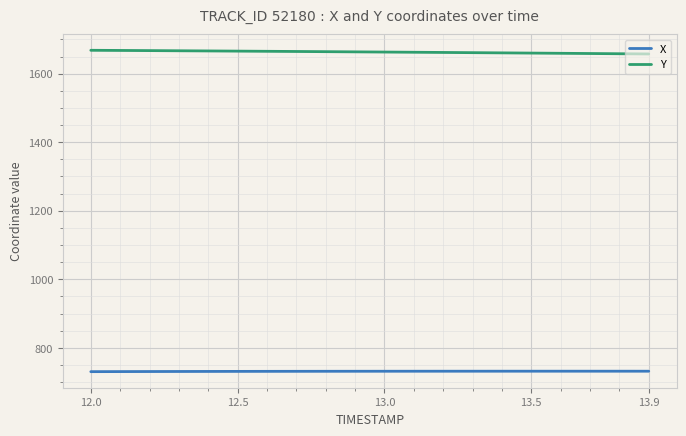

Does the chart display data point markers on the line(s)?

No